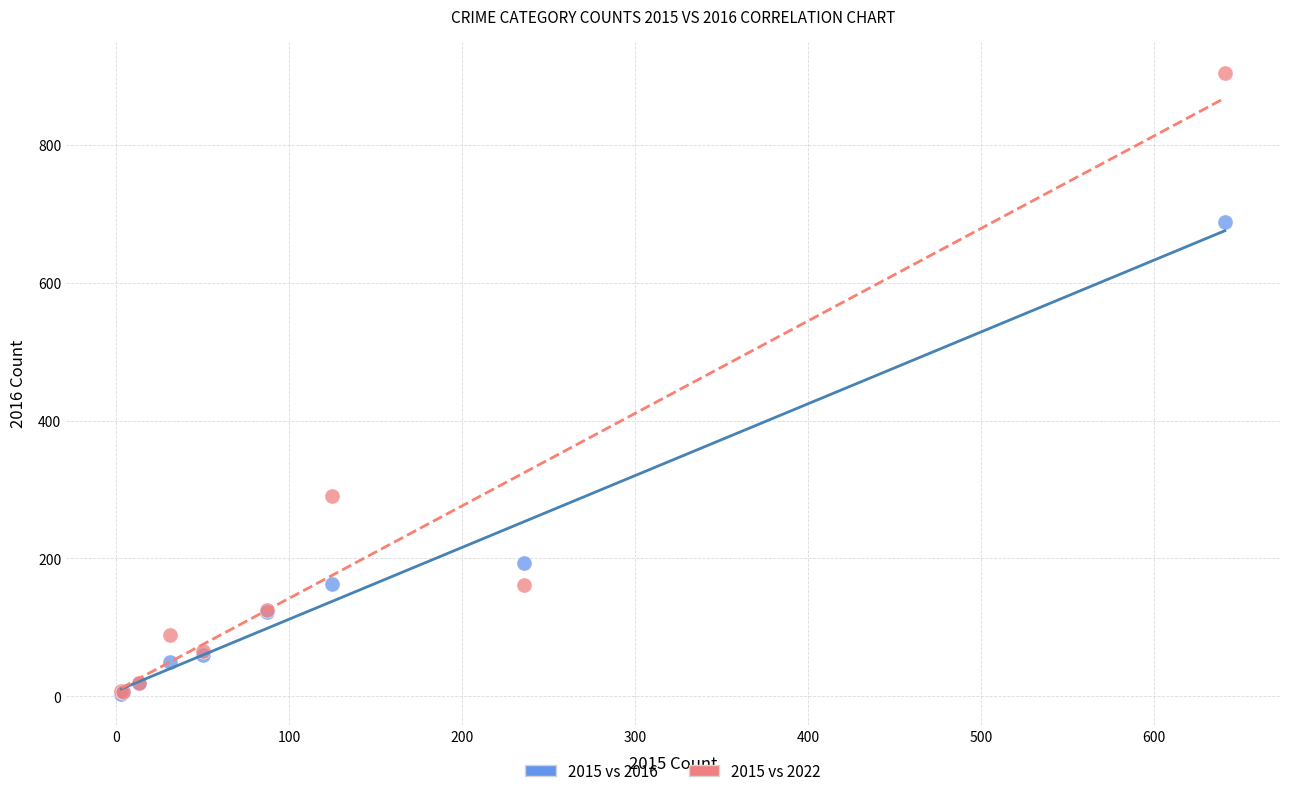

In the 2015 vs 2016 series, what Y value is closest to 346?

194